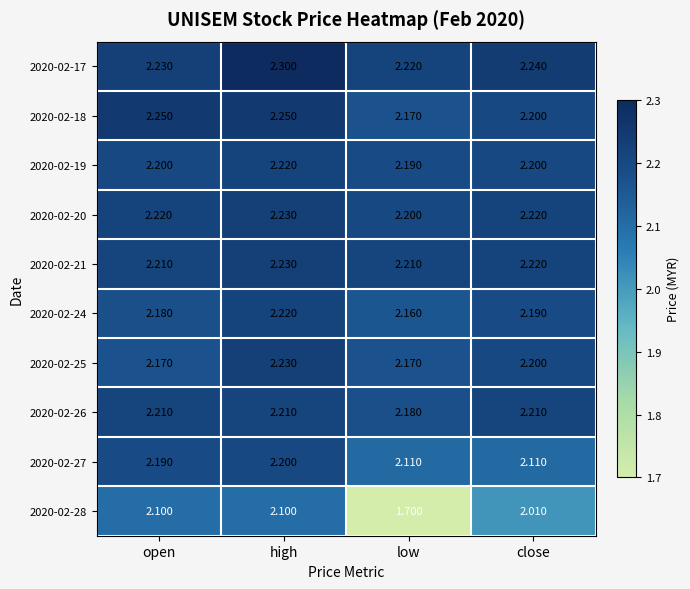

Which series changed the most between open and high?

2020-02-17